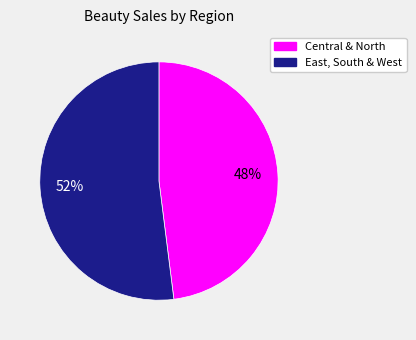

Is there a majority slice in this chart?

Yes